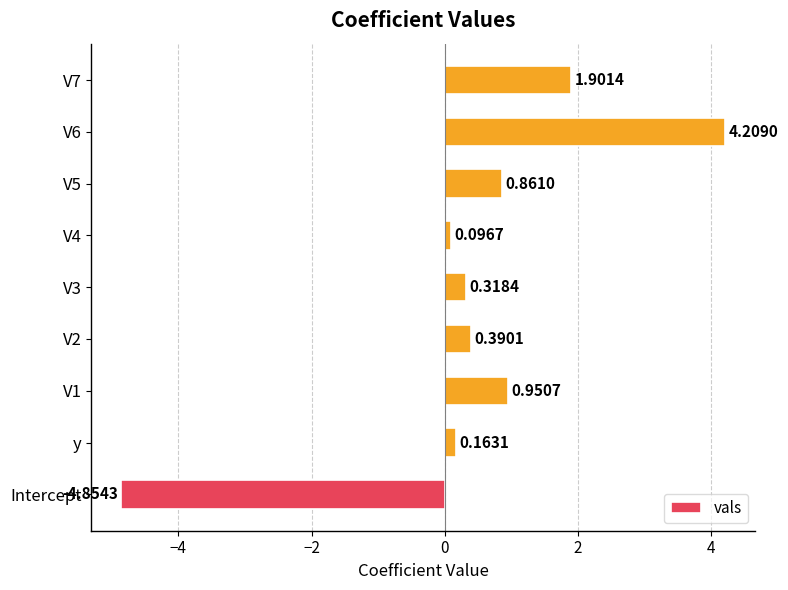

What is the sum of all values?

4.0